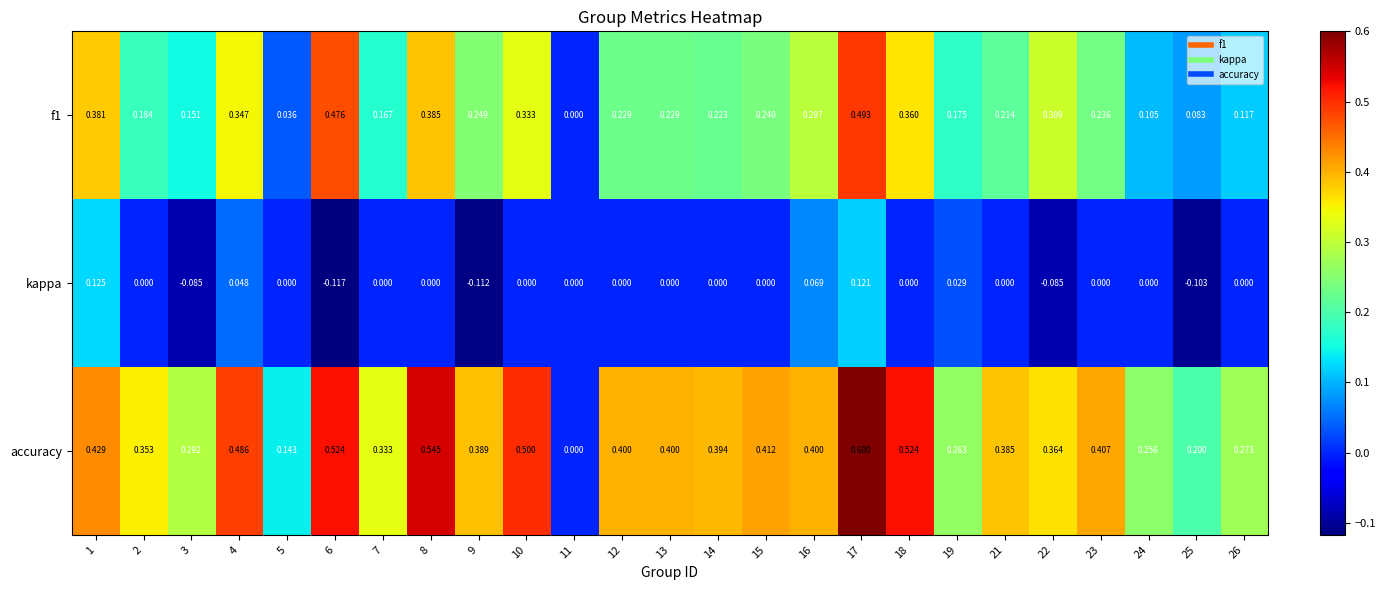

Which series has the widest spread of values?

accuracy